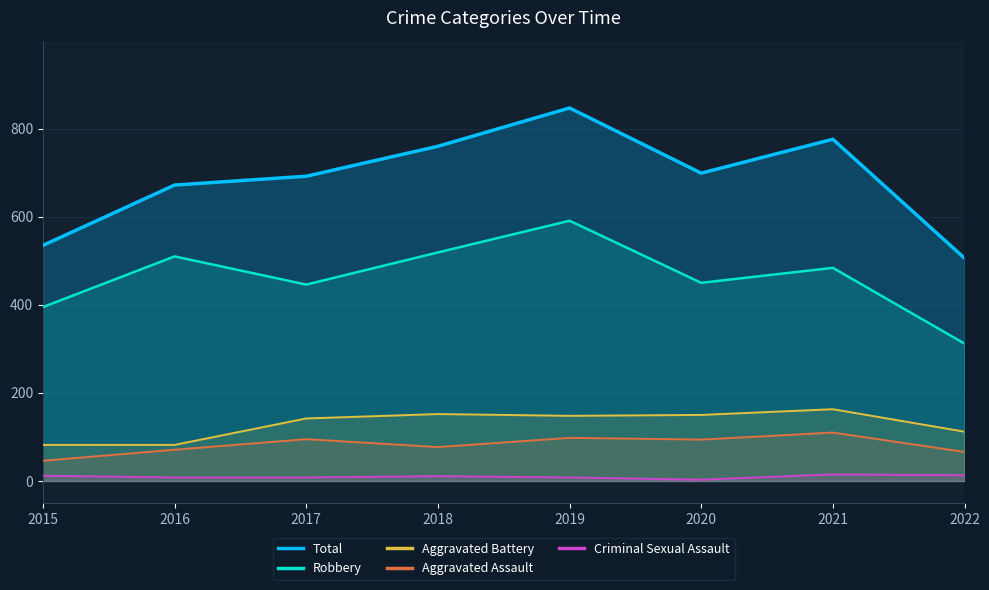

Count the number of categories in the chart.

8